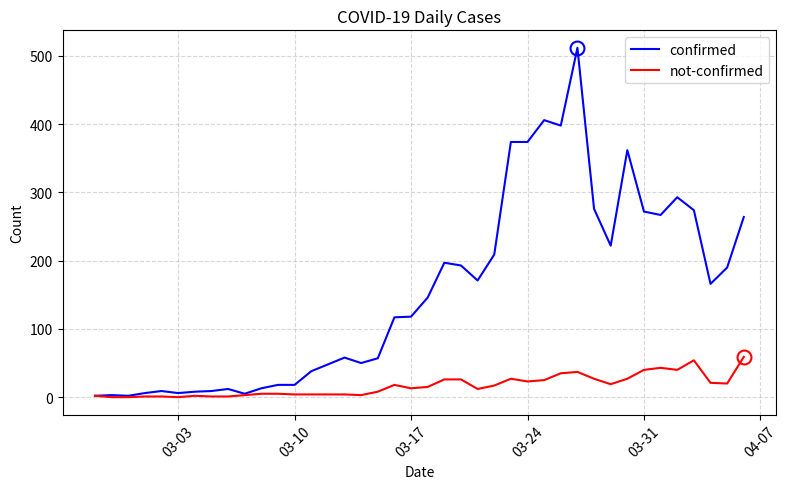

Rank the series by their maximum value, from highest to lowest.

confirmed, not-confirmed